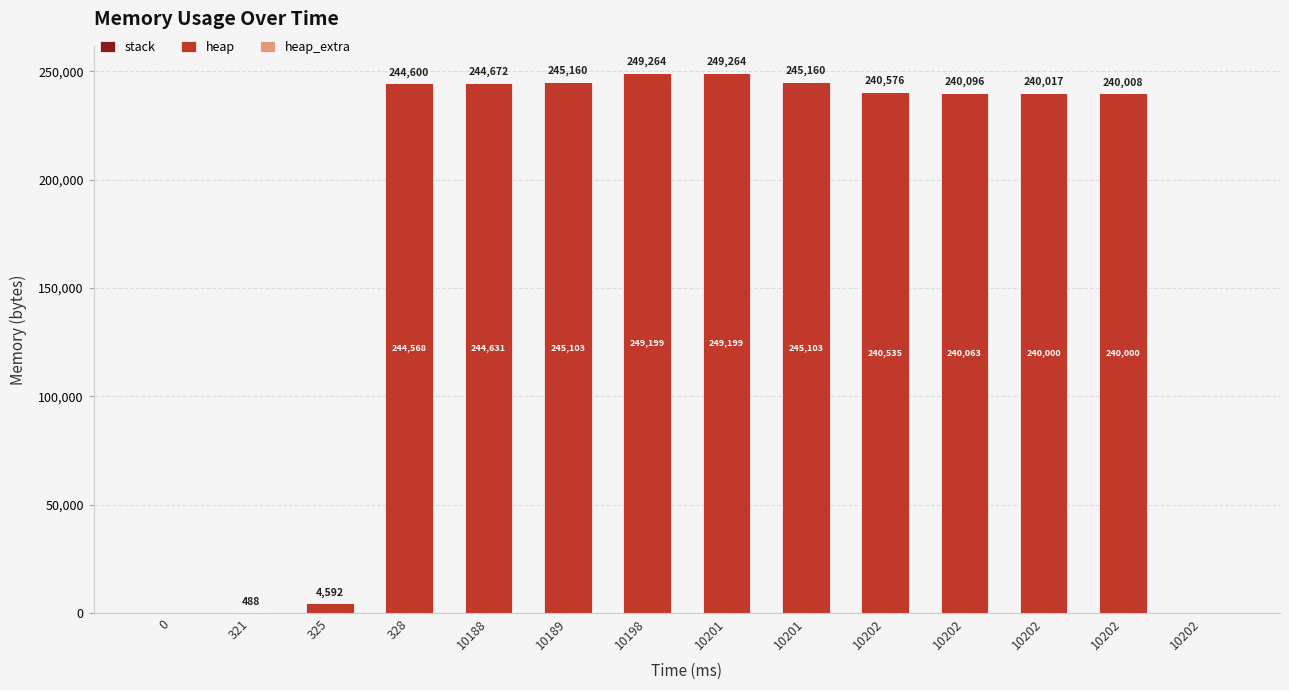

At how many categories does at least one series exceed 200852?

10